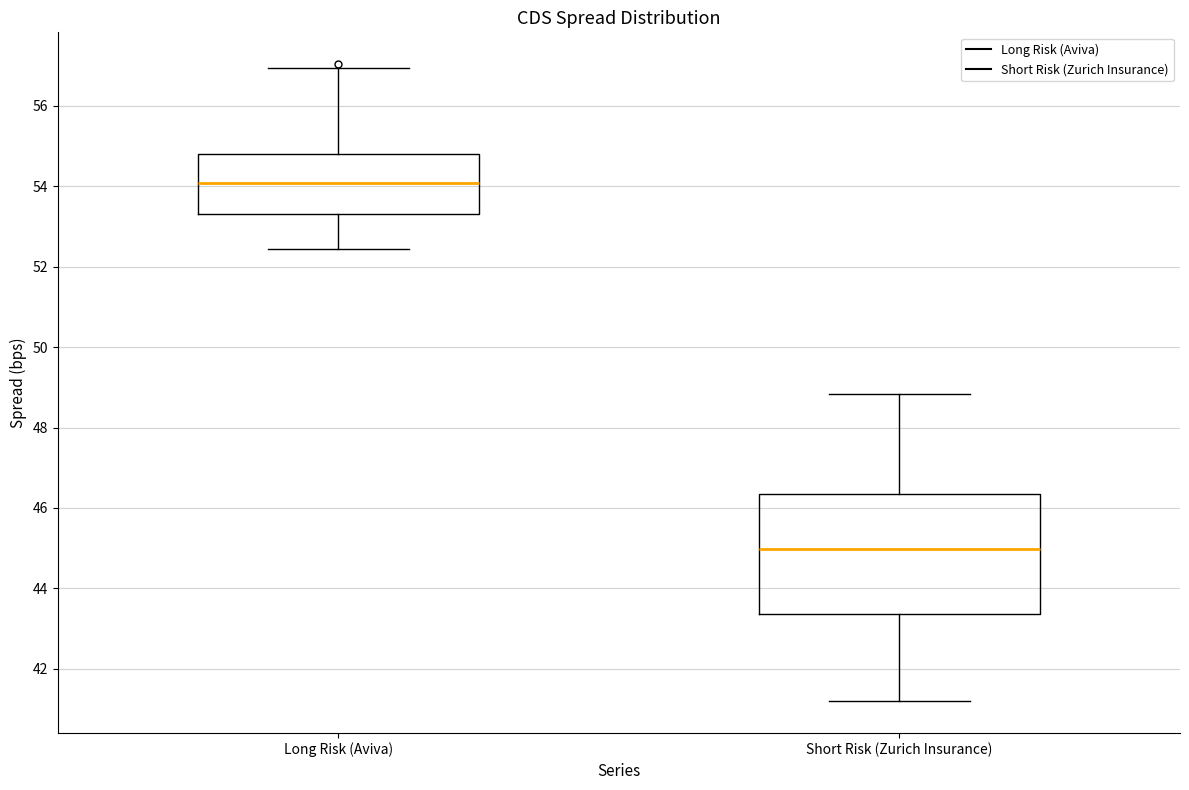

Reading left to right, read every box against the y-axis: the position of its median line, the range the box covers, and the ends of its whiskers. The values are not printed on the chart, so give them approximately, as read against the axis.

Long Risk (Aviva): median 54.0, box 53.4 to 54.8, whiskers 52.4 to 57.0
Short Risk (Zurich Insurance): median 45.0, box 43.4 to 46.4, whiskers 41.2 to 48.8